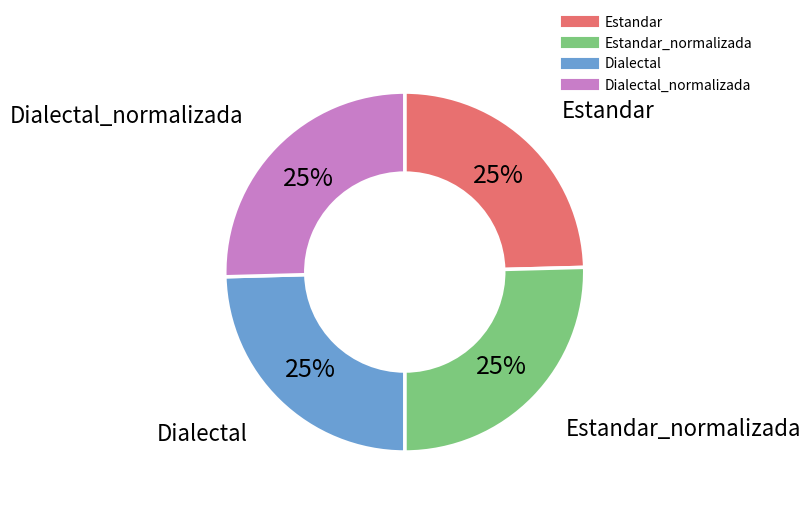

To the nearest percent, what is the average slice percentage?

25%